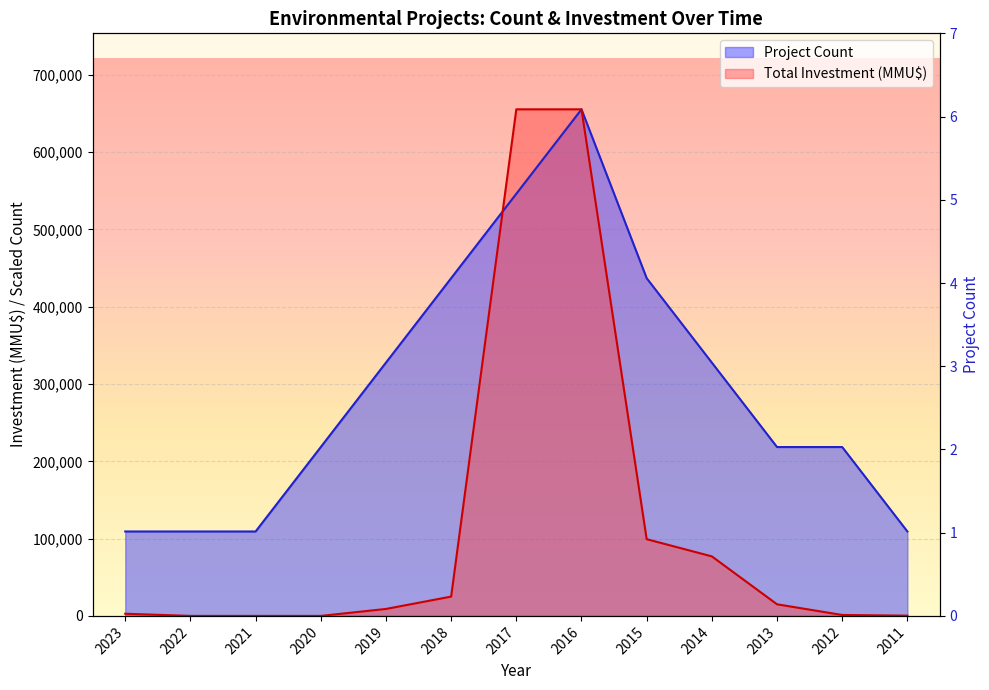

After their last crossing, which series has the higher values: Project Count or Total Investment (MMU$)?

Total Investment (MMU$)